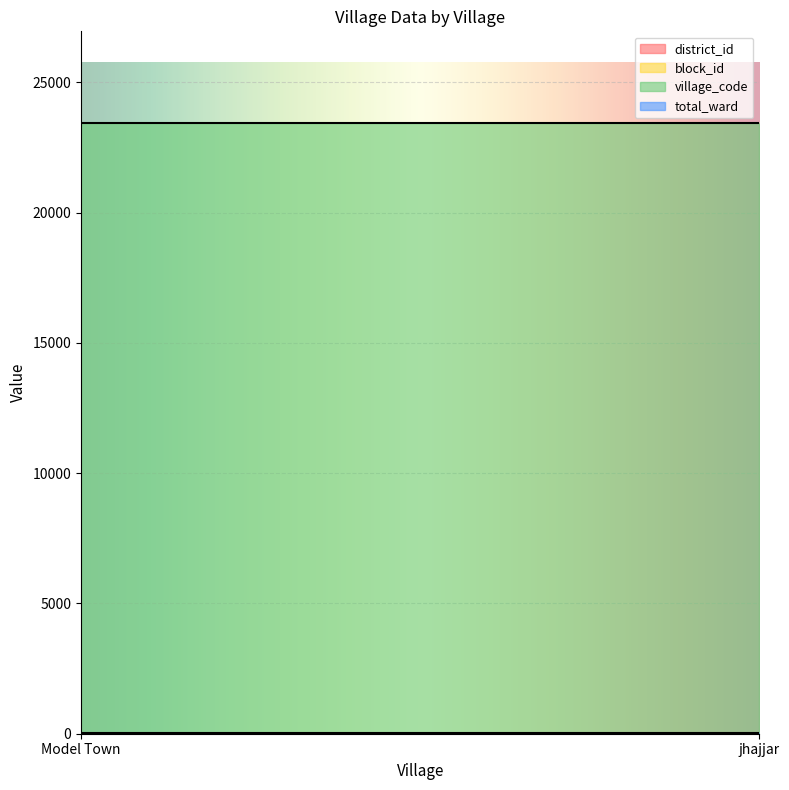

Reading left to right, extract all data points from this chart.

district_id: Model Town=1	jhajjar=1
block_id: Model Town=1	jhajjar=1
village_code: Model Town=23444	jhajjar=23444
total_ward: Model Town=20	jhajjar=20